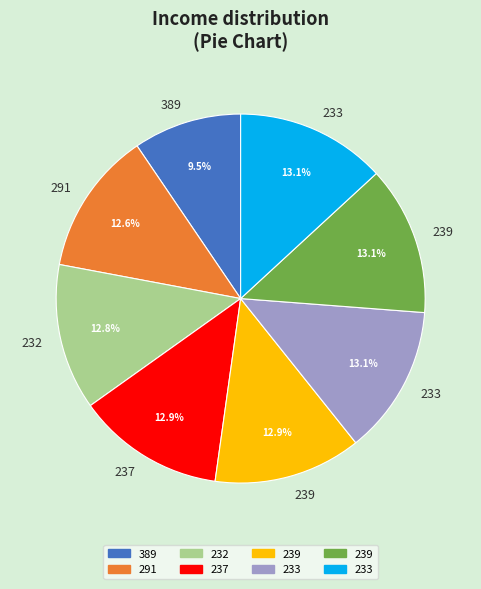

Does any single category account for the majority?

No